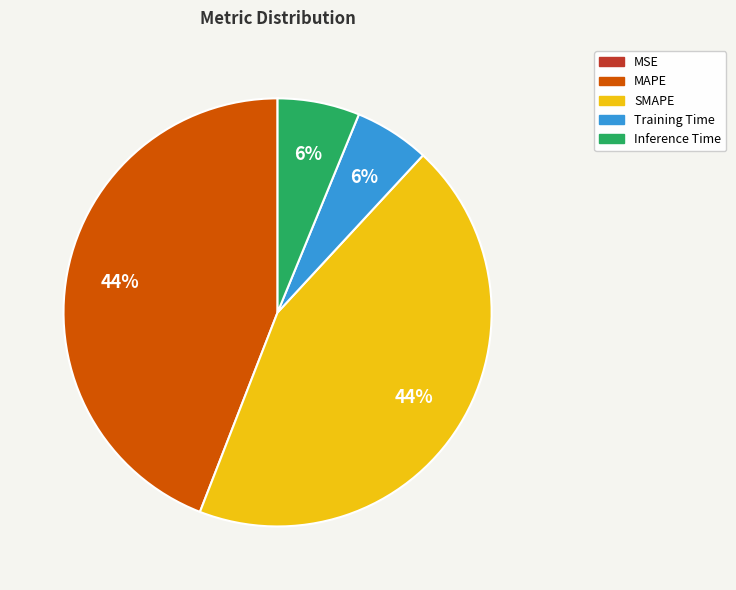

To the nearest percent, what percentage of the pie is Training Time?

6%